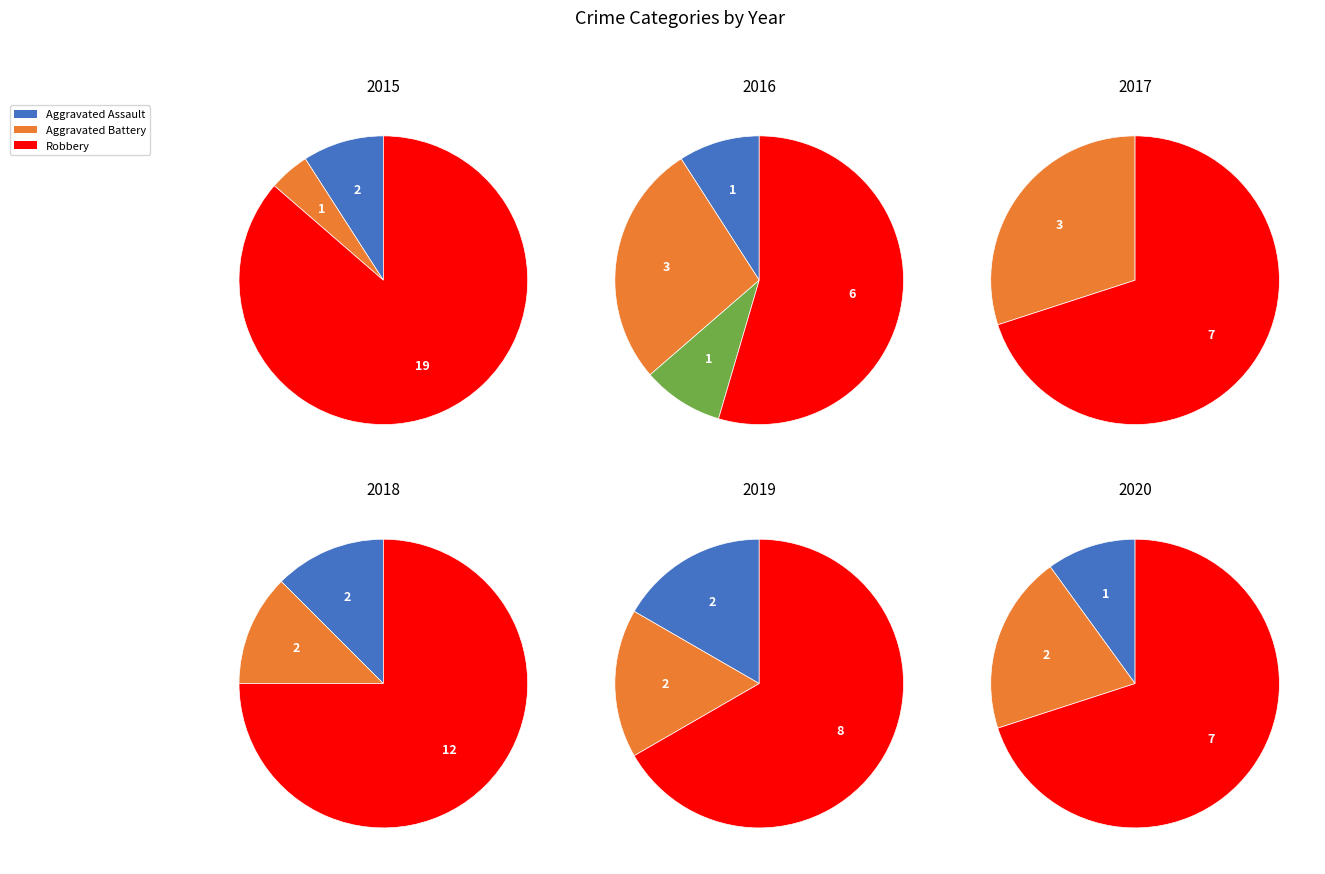

What is the change in value from Aggravated Assault to Robbery?

+17